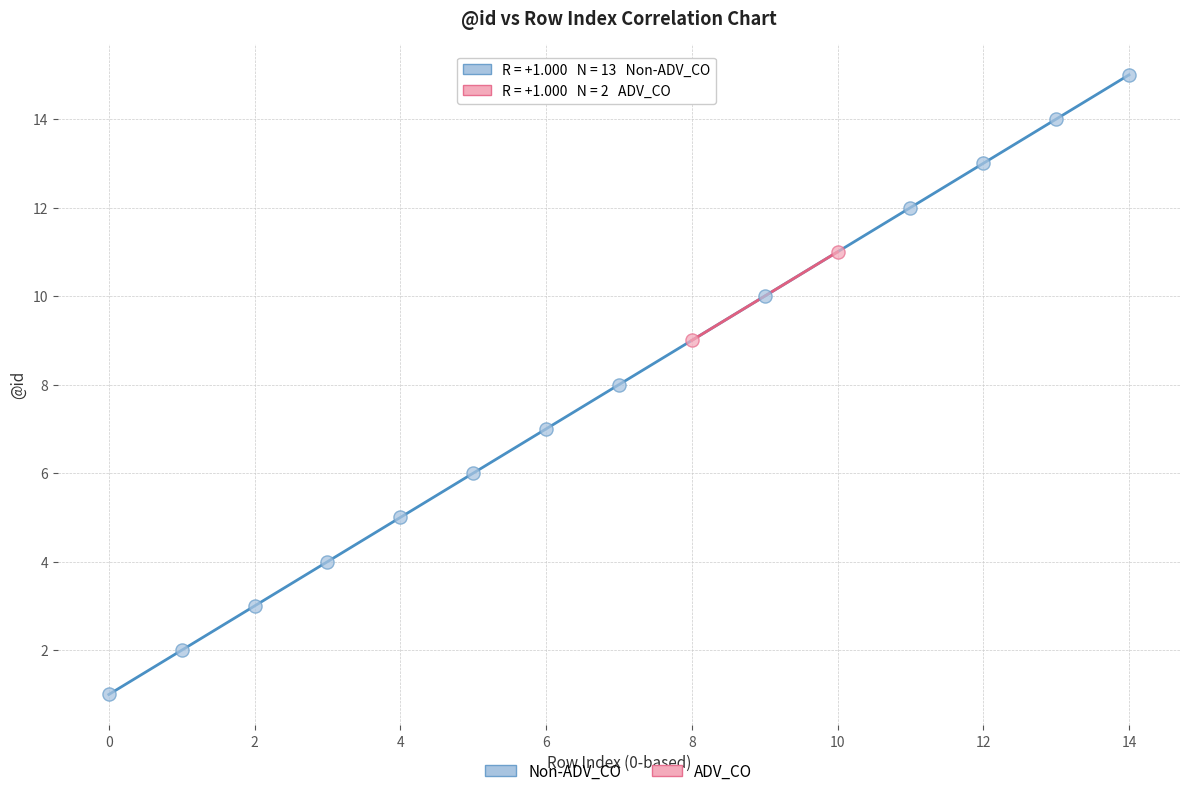

Which series reaches the maximum Y coordinate?

Non-ADV_CO